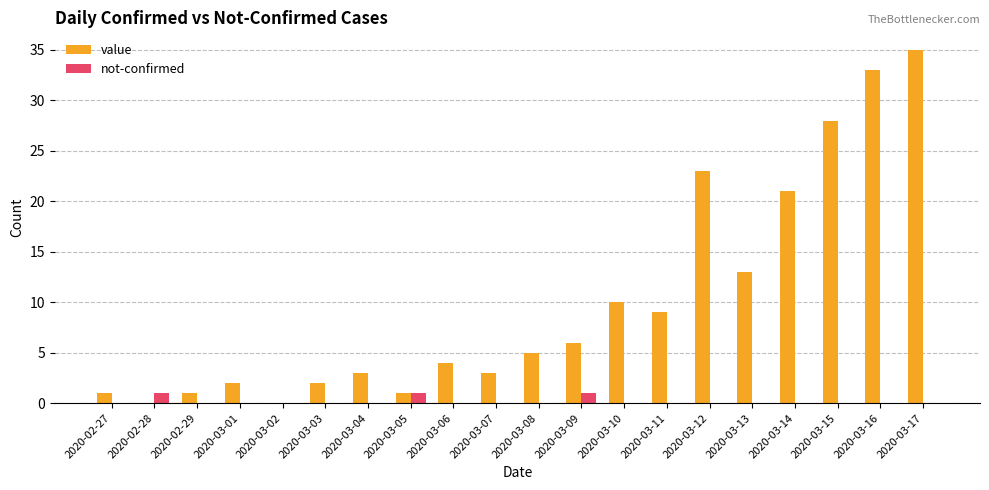

Which series has the largest total across all categories?

value